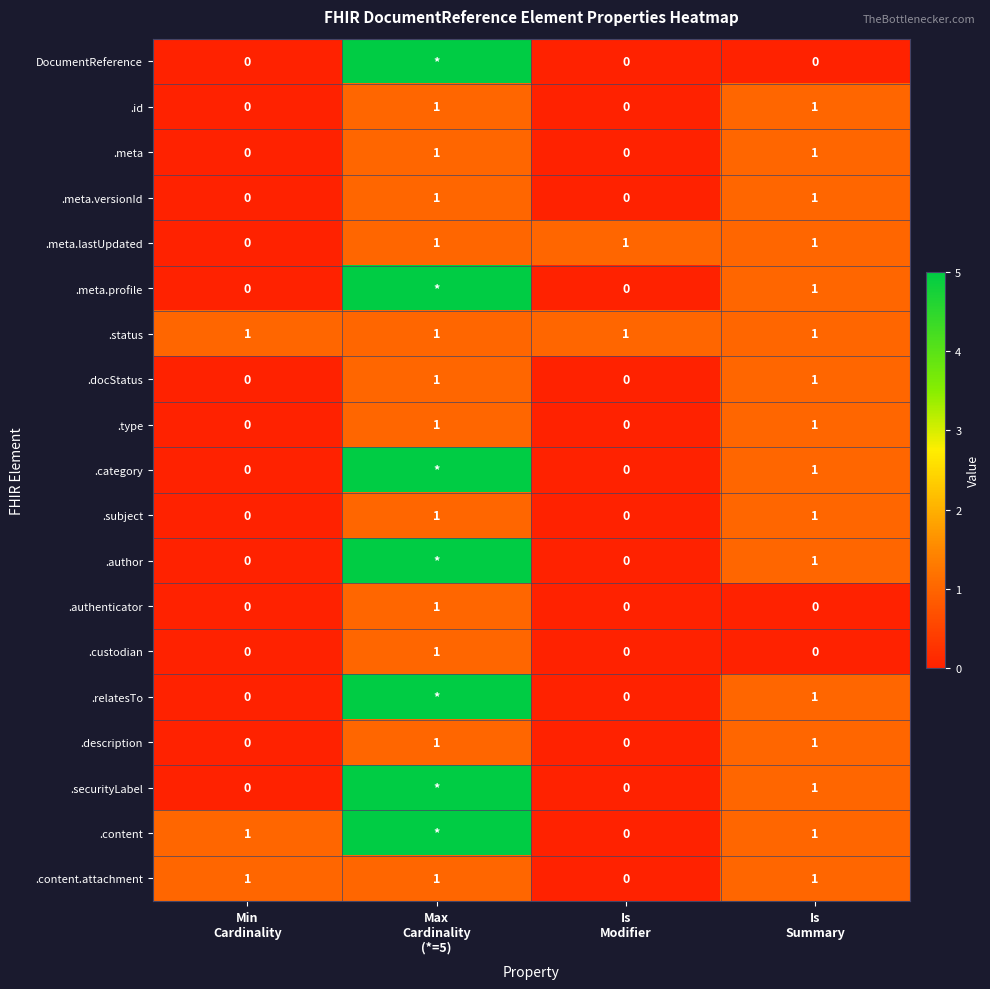

Count the .authenticator values in the range 0 to 1.

4